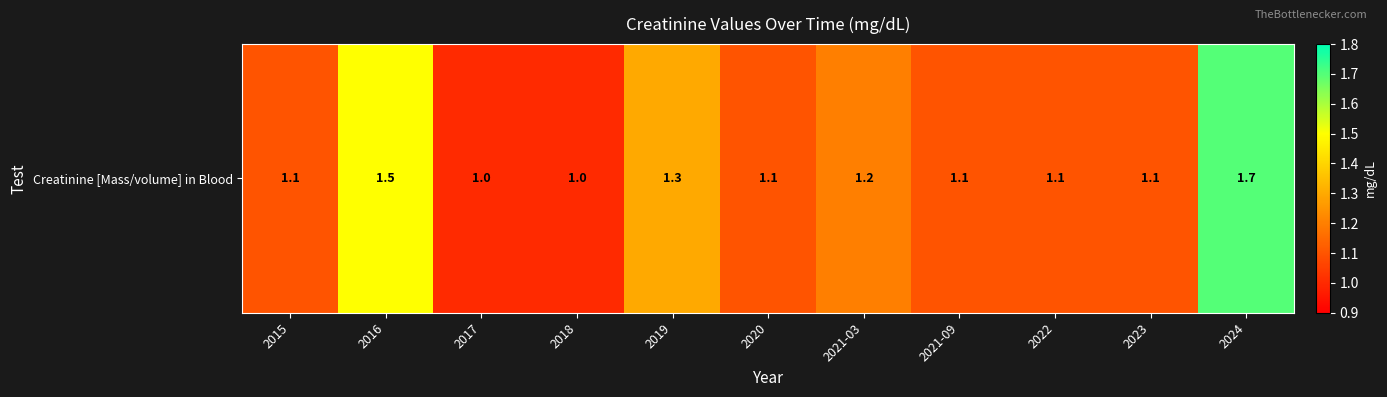

At which label is the value closest to 1?

2017